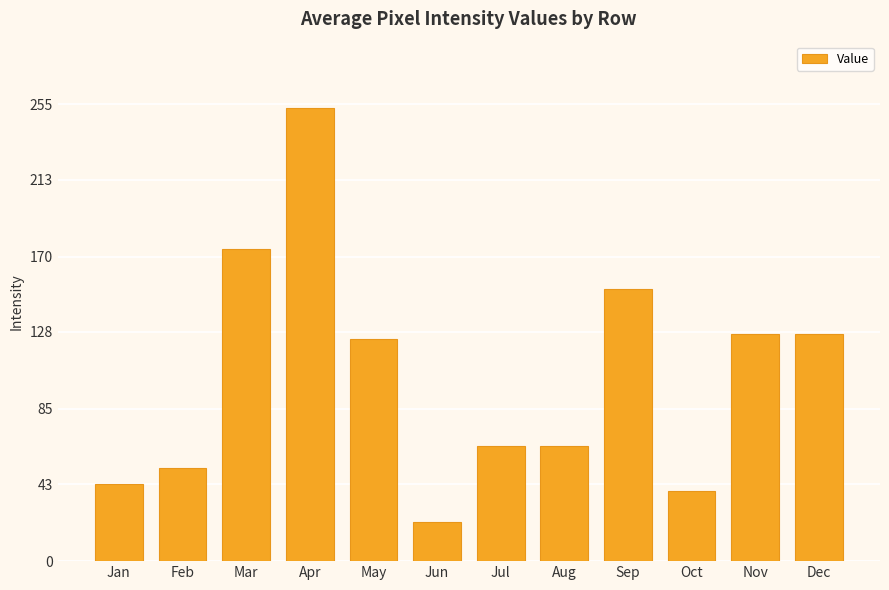

Reading left to right, what are all the values shown in this chart?

Jan=43	Feb=52	Mar=174	Apr=253	May=124	Jun=22	Jul=64	Aug=64	Sep=152	Oct=39	Nov=127	Dec=127